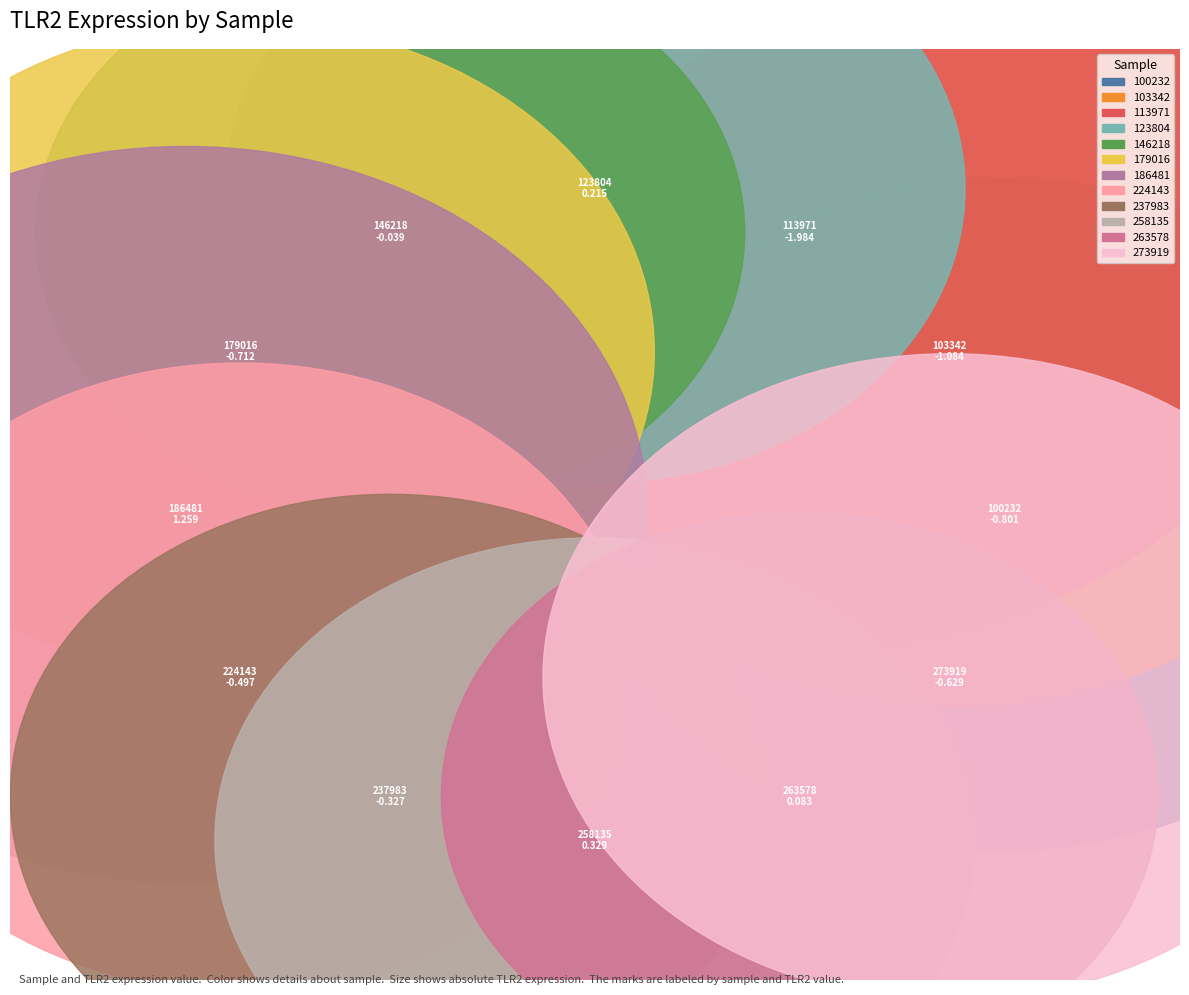

To the nearest percent, what is the difference between the 123804 and 103342 slice percentages?

31%